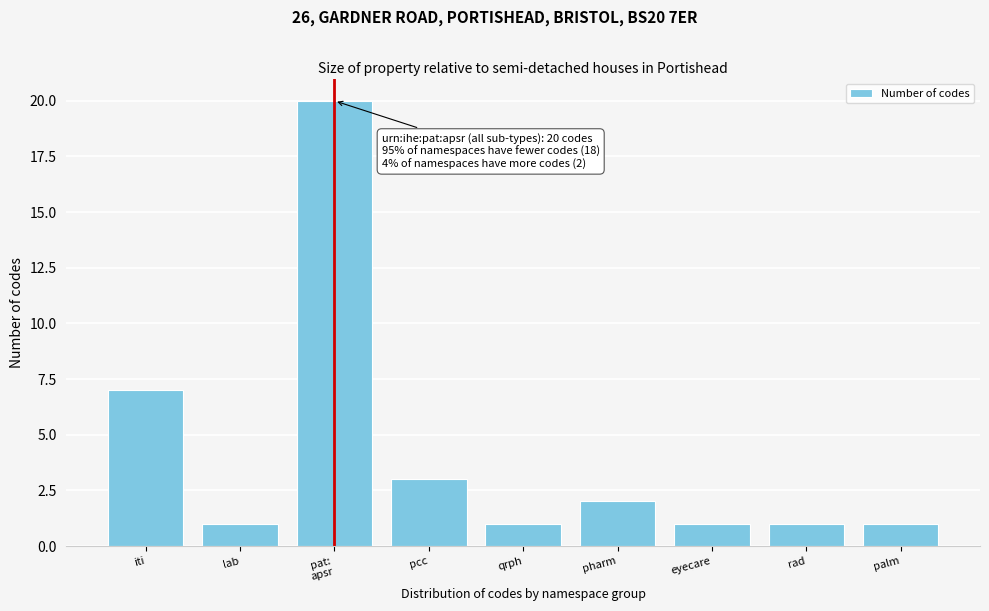

Reading left to right, list all the values displayed in this chart.

7	1	20	3	1	2	1	1	1